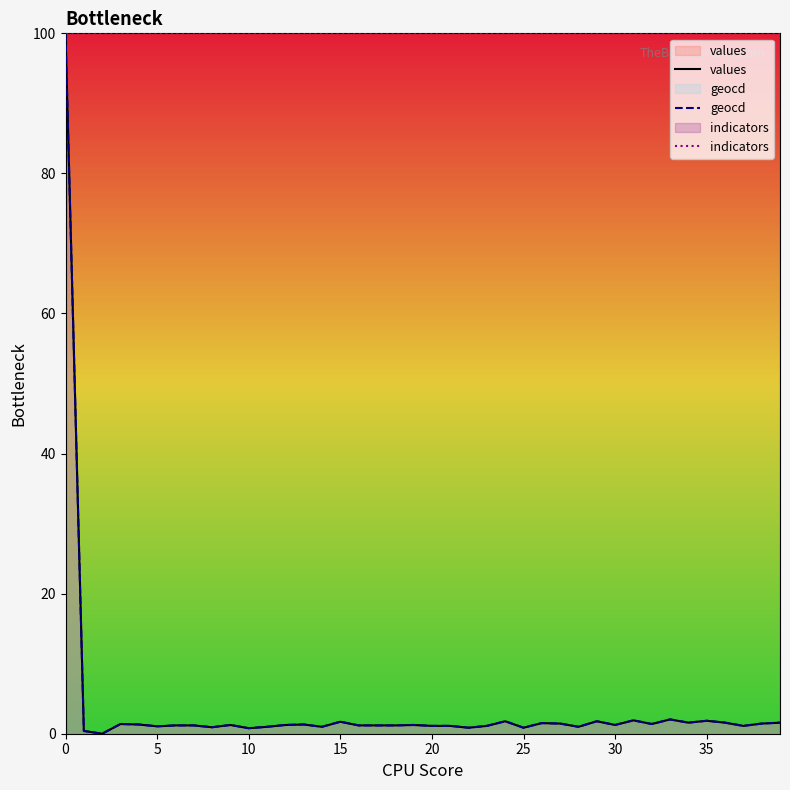

True or false: indicators has more than 0 interior local peaks.

False